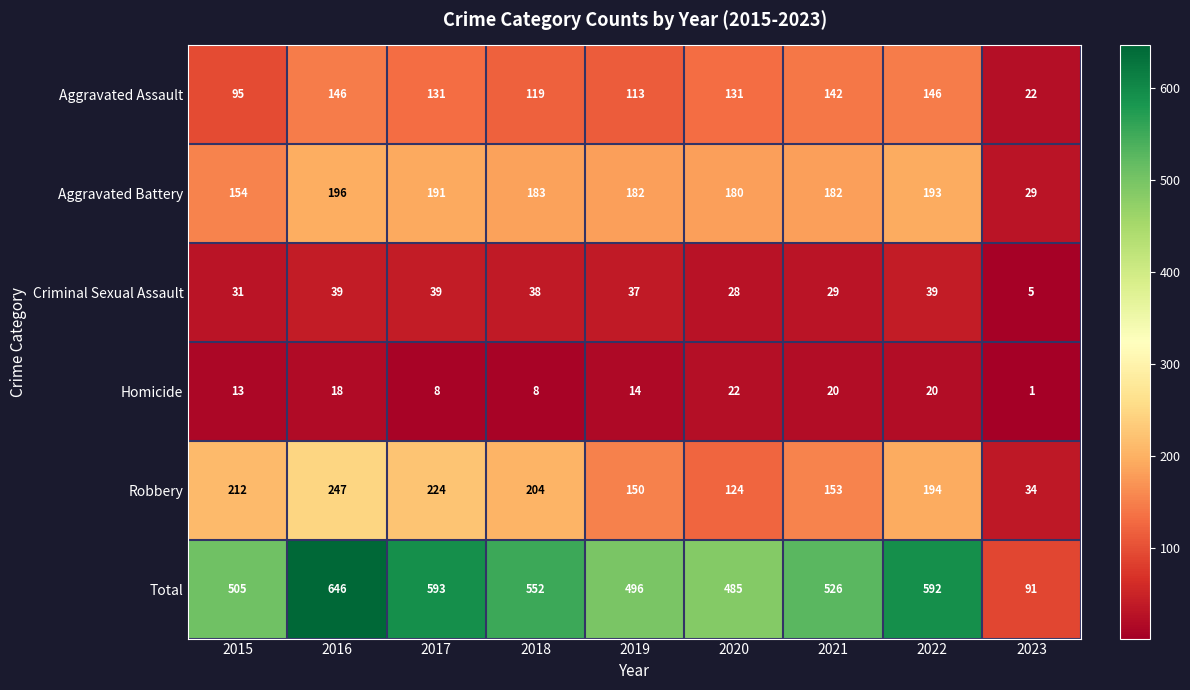

Which series has the largest total across all categories?

Total